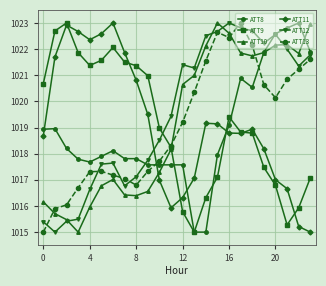

What is the value of the ATT12 point at the 24th from the left?

1021.8